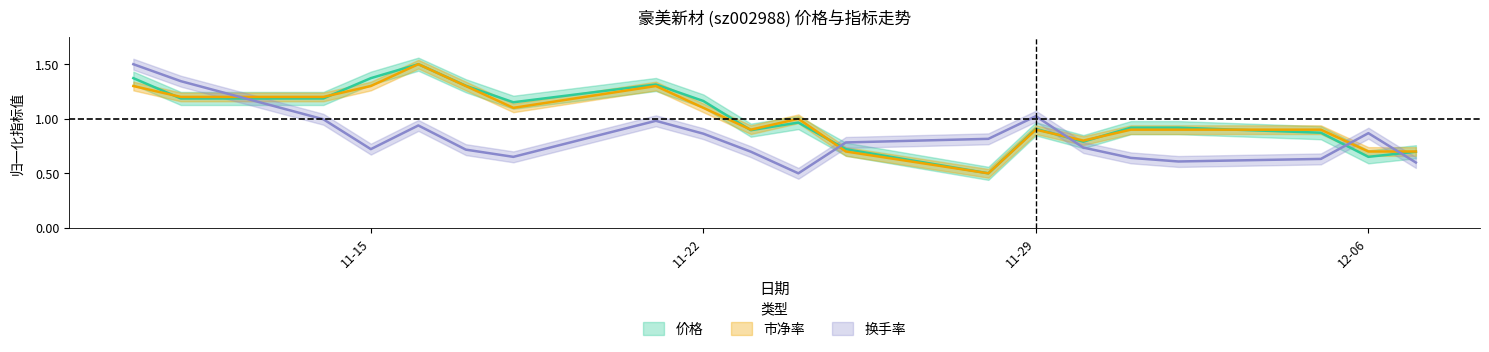

What is the difference between the maximum and second lowest values in the 市净率 series?

0.8